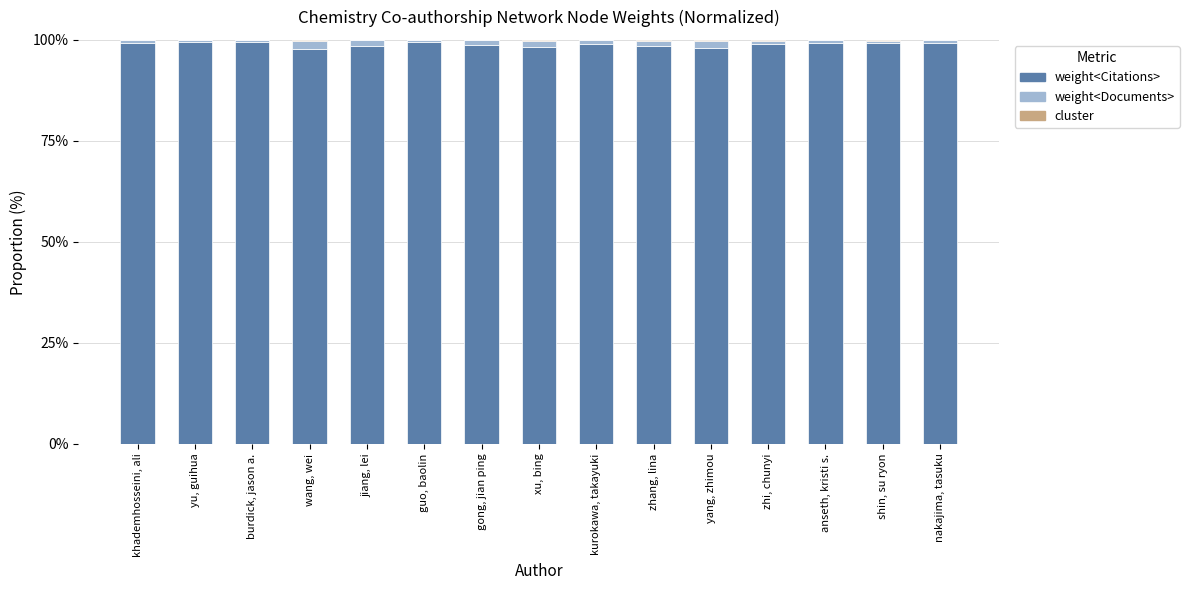

What is the maximum value for weight<Citations>?

99.4